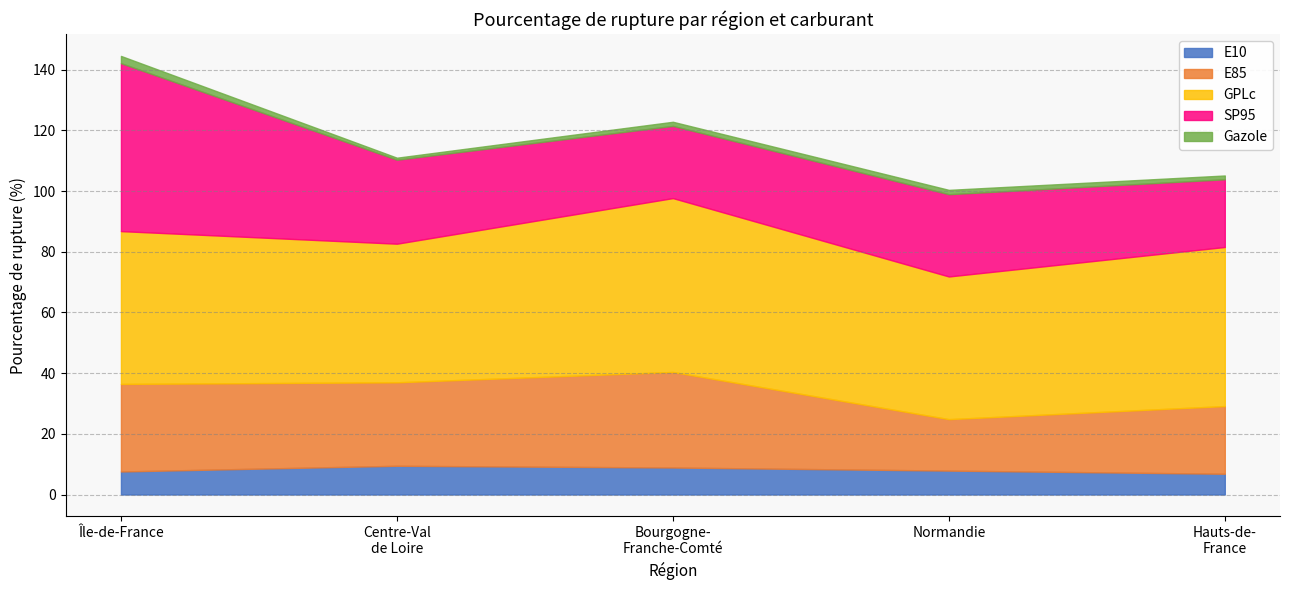

True or false: E85 and Gazole intersect in this chart.

False